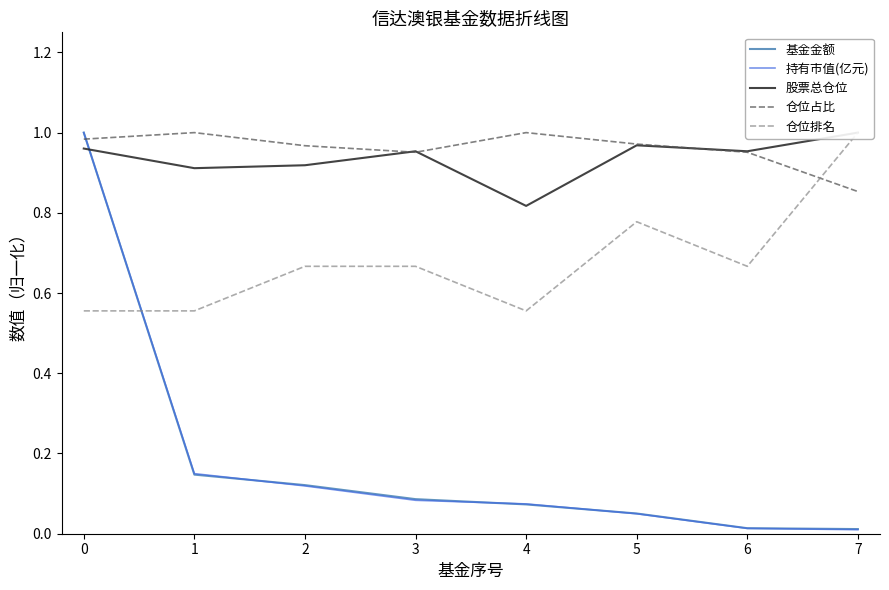

True or false: 仓位占比 has more than 1 interior local peaks.

True